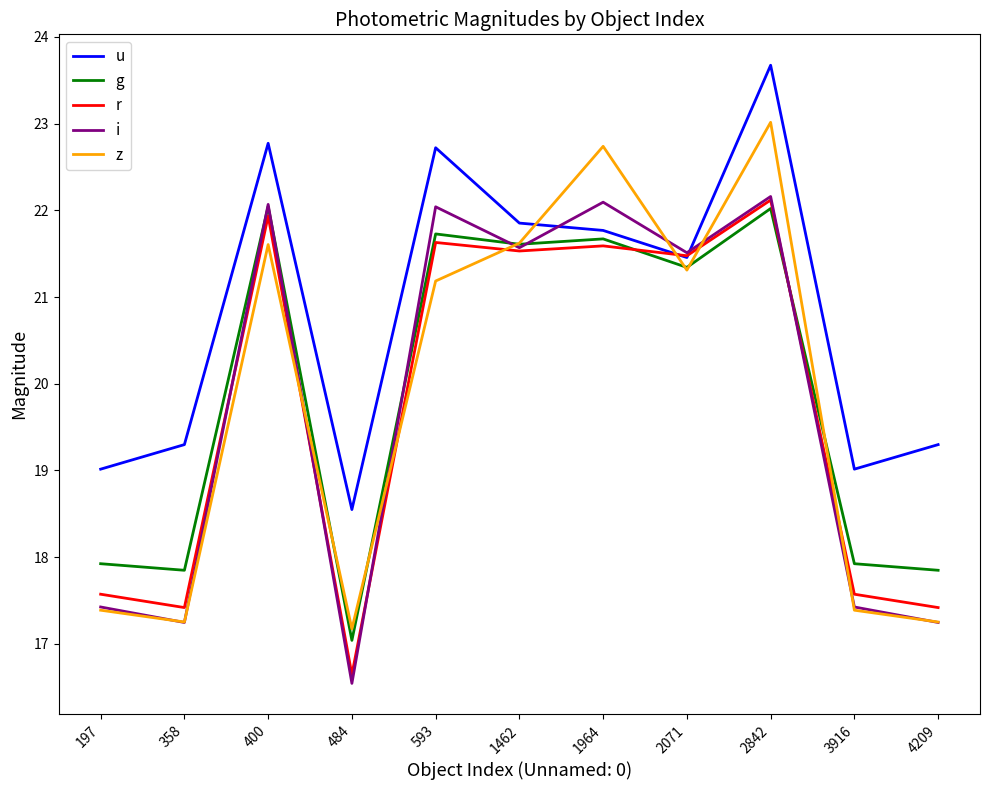

What are all the series names shown in the legend?

u, g, r, i, z